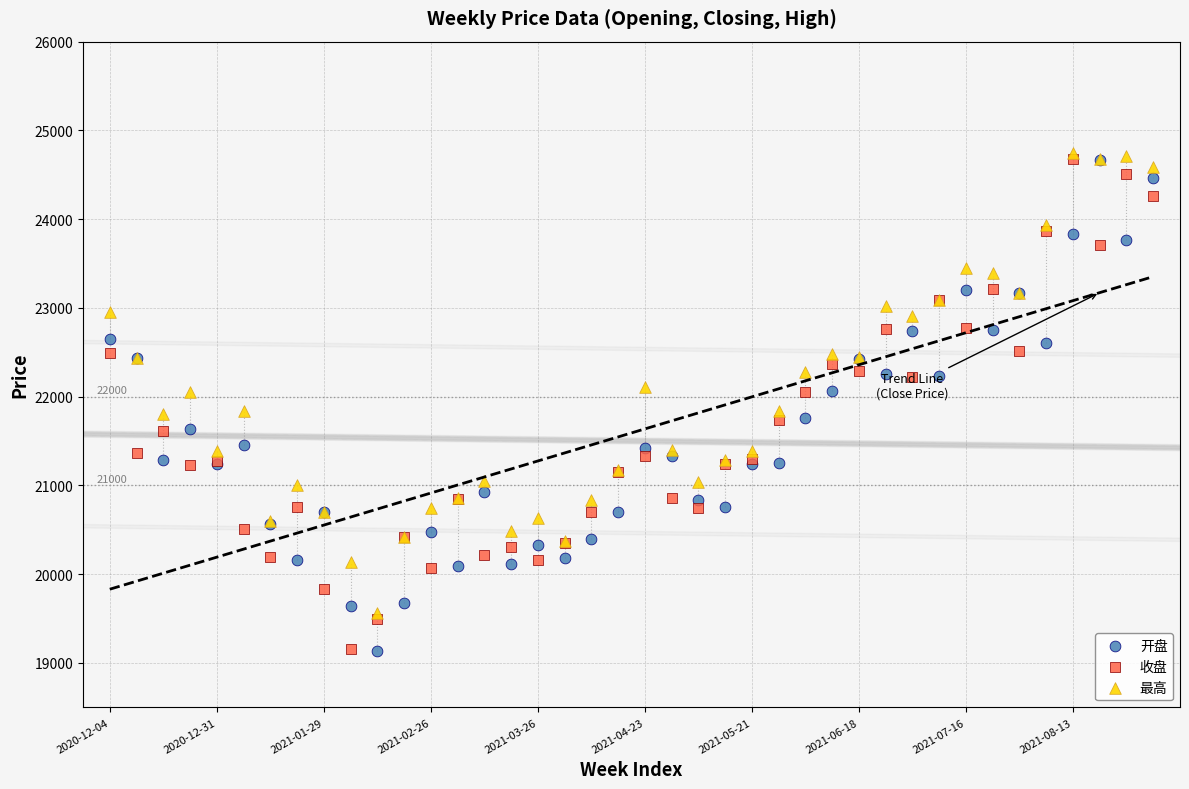

Which series reaches the maximum Y coordinate?

最高